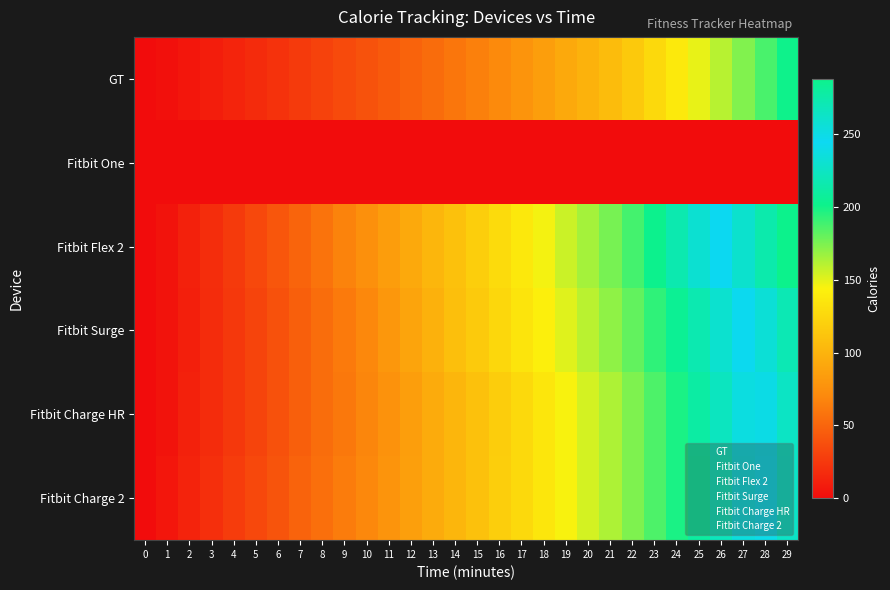

Reading left to right, extract all data points from this chart.

GT: 0=0.0	1=2.5	2=5.8	3=9.7	4=13.9	5=17.6	6=21.4	7=25.9	8=30.4	9=35.1	10=39.6	11=44.1	12=49.0	13=54.5	14=60.0	15=65.6	16=71.2	17=78.0	18=85.2	19=92.2	20=99.0	21=106.3	22=115.3	23=126.2	24=137.4	25=148.9	26=160.6	27=173.5	28=187.1	29=200.9
Fitbit One: 0=0.0	1=0.0	2=0.0	3=0.0	4=0.0	5=0.0	6=0.0	7=0.0	8=0.0	9=0.0	10=0.0	11=0.0	12=0.0	13=0.0	14=0.0	15=0.0	16=0.0	17=0.0	18=0.0	19=0.0	20=0.0	21=0.0	22=0.0	23=0.0	24=0.0	25=0.0	26=0.0	27=0.0	28=0.0	29=0.0
Fitbit Flex 2: 0=0.0	1=4.0	2=12.0	3=19.0	4=26.0	5=34.0	6=42.0	7=50.0	8=58.0	9=67.0	10=75.0	11=84.0	12=93.0	13=102.0	14=110.0	15=119.0	16=128.0	17=137.0	18=146.0	19=156.0	20=165.0	21=176.0	22=188.0	23=202.0	24=216.0	25=231.0	26=245.0	27=260.0	28=274.0	29=288.0
Fitbit Surge: 0=0.0	1=4.0	2=11.0	3=18.0	4=25.0	5=32.0	6=39.0	7=47.0	8=55.0	9=62.0	10=70.0	11=80.0	12=89.0	13=98.0	14=108.0	15=116.0	16=125.0	17=134.0	18=142.0	19=151.0	20=160.0	21=170.0	22=181.0	23=193.0	24=205.0	25=217.0	26=230.0	27=243.0	28=256.0	29=271.0
Fitbit Charge HR: 0=0.0	1=4.0	2=12.0	3=18.0	4=25.0	5=32.0	6=39.0	7=47.0	8=55.0	9=61.0	10=69.0	11=77.0	12=85.0	13=94.0	14=102.0	15=110.0	16=118.0	17=127.0	18=136.0	19=145.0	20=154.0	21=163.0	22=174.0	23=186.0	24=198.0	25=211.0	26=223.0	27=237.0	28=250.0	29=264.0
Fitbit Charge 2: 0=0.0	1=6.0	2=13.0	3=20.0	4=27.0	5=34.0	6=41.0	7=49.0	8=56.0	9=63.0	10=70.0	11=78.0	12=86.0	13=94.0	14=102.0	15=110.0	16=119.0	17=127.0	18=136.0	19=145.0	20=154.0	21=163.0	22=174.0	23=186.0	24=198.0	25=210.0	26=222.0	27=236.0	28=249.0	29=263.0